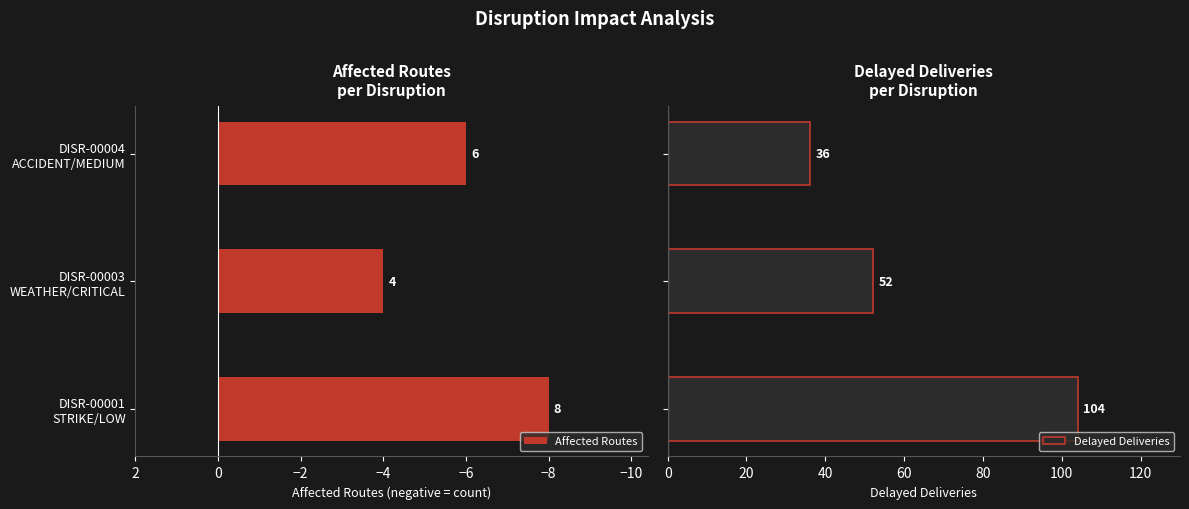

What is the sum of all Delayed Deliveries values?

192